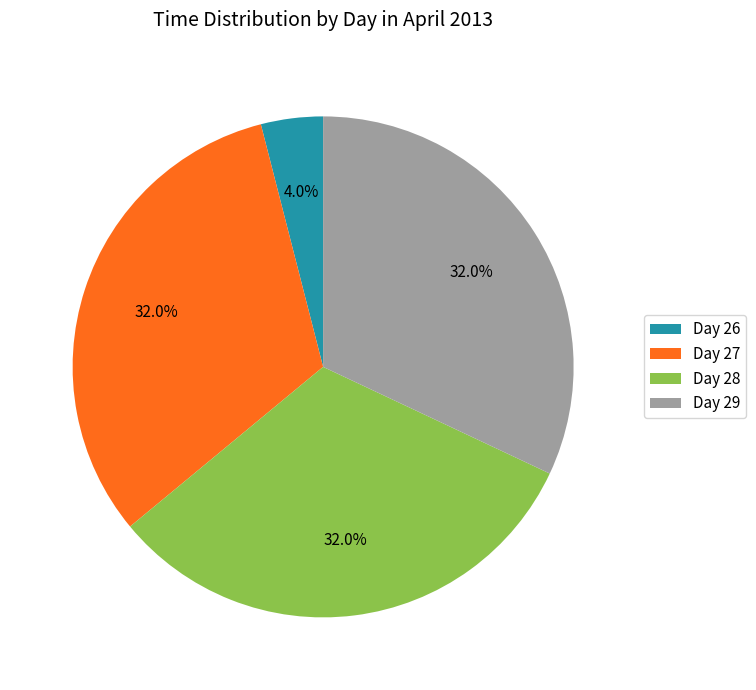

How many segments does this pie chart have?

4